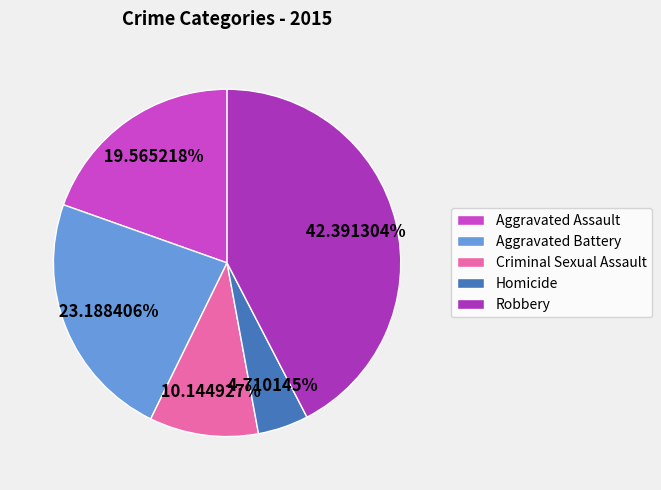

What is the ratio of the value at Homicide to the value at Aggravated Assault?

0.2